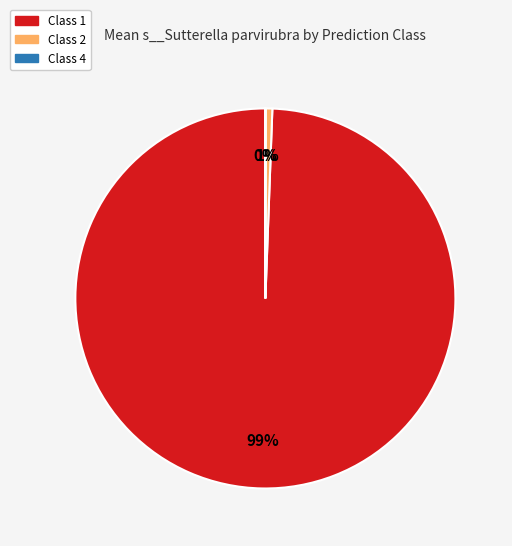

To the nearest percent, what is the difference between the largest and smallest slice percentages?

99%